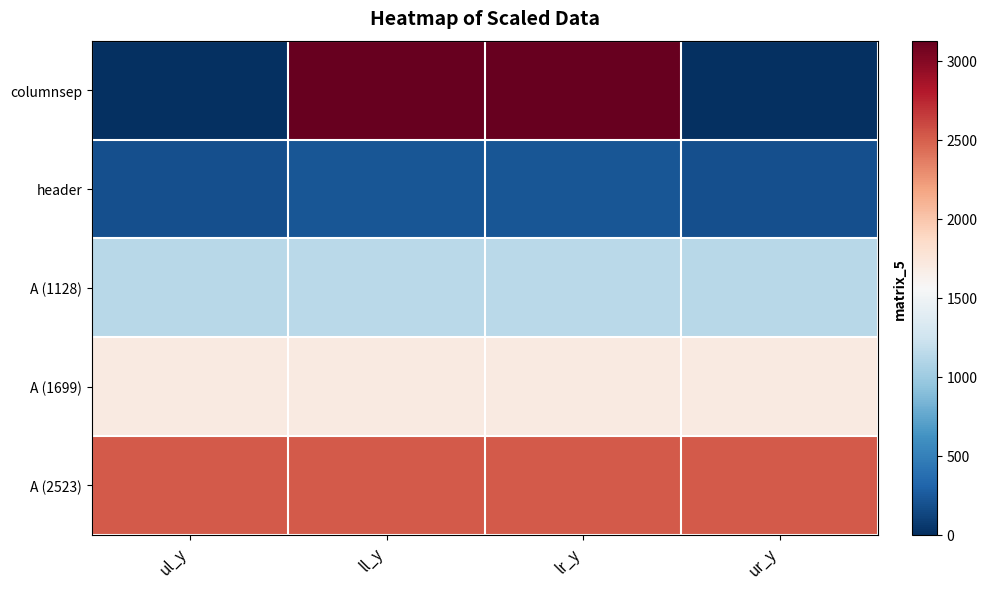

Rank the series by their maximum value, from highest to lowest.

columnsep, A (2523), A (1699), A (1128), header